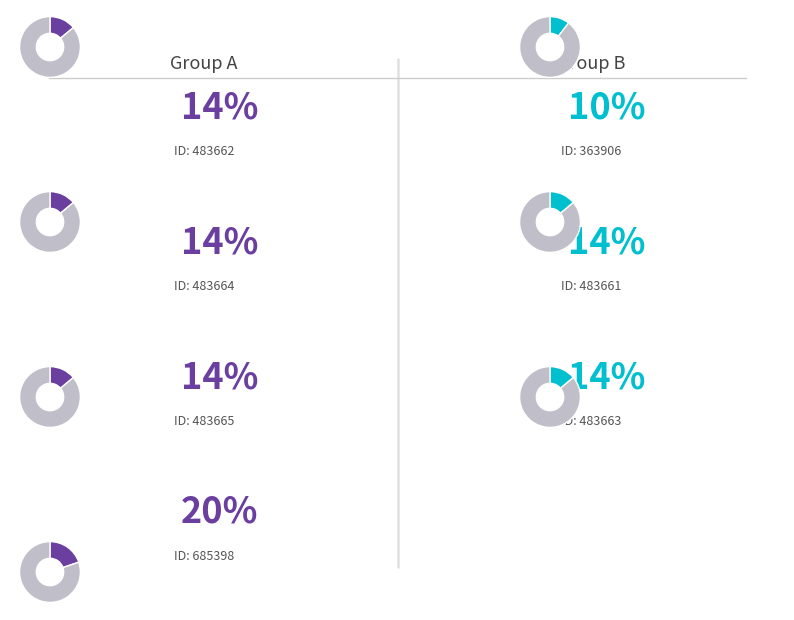

True or false: 483662 accounts for 22% of the total.

False